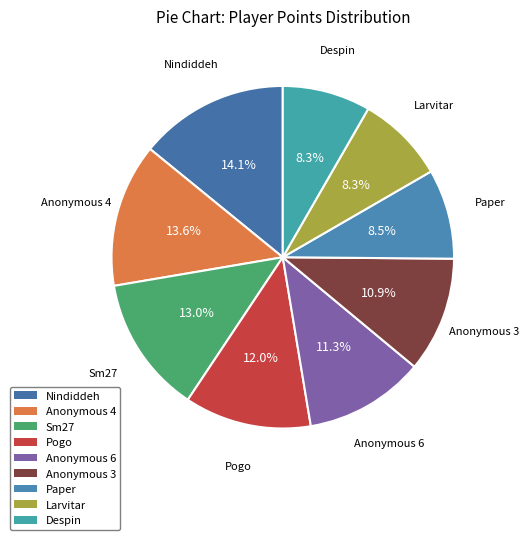

To the nearest percent, what portion does Anonymous 6 represent?

11%